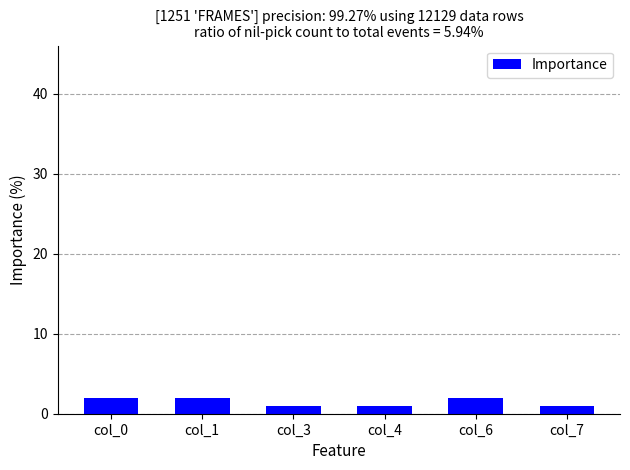

What is the ratio of the value at col_4 to the value at col_6?

0.5